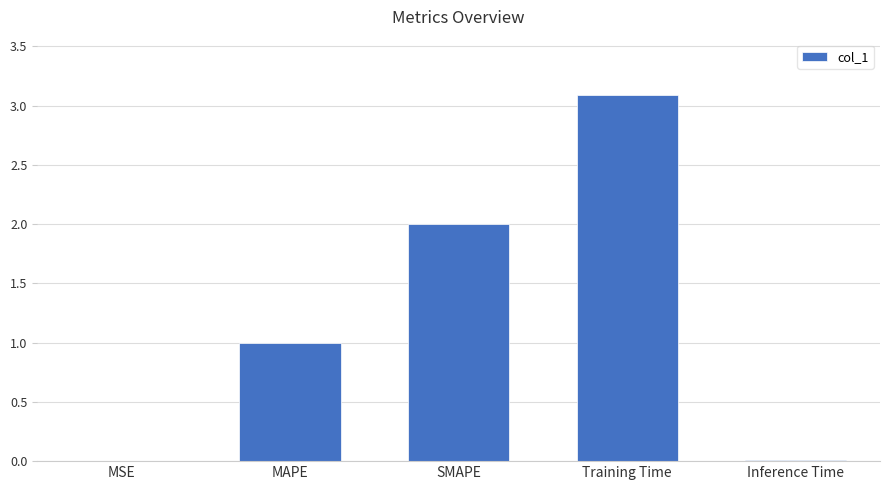

Between MSE and MAPE, which is larger?

MAPE